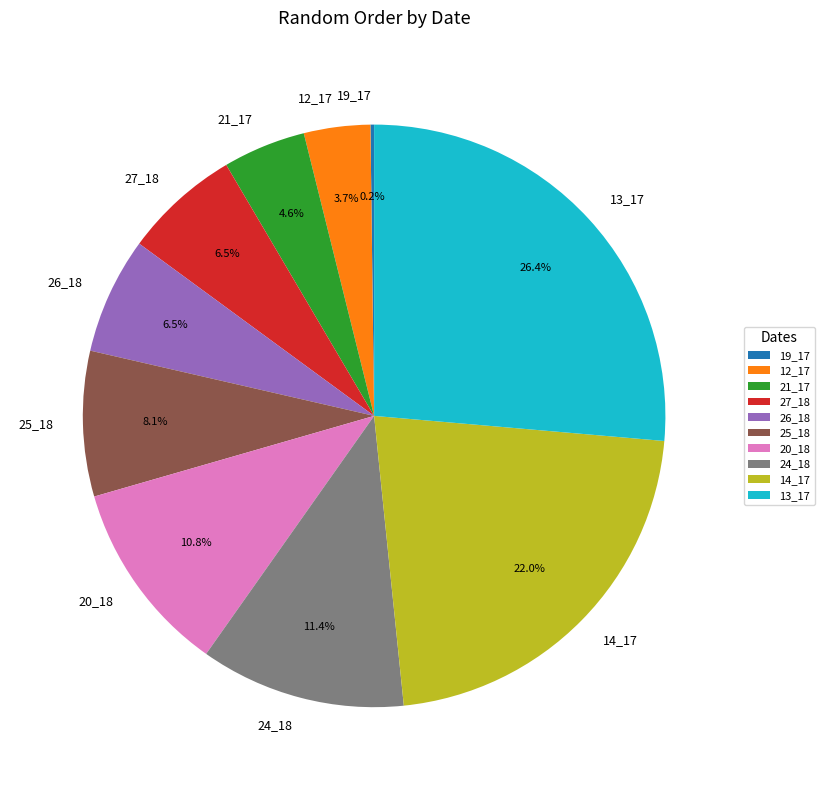

To the nearest percent, what percentage of the pie is 25_18?

8%